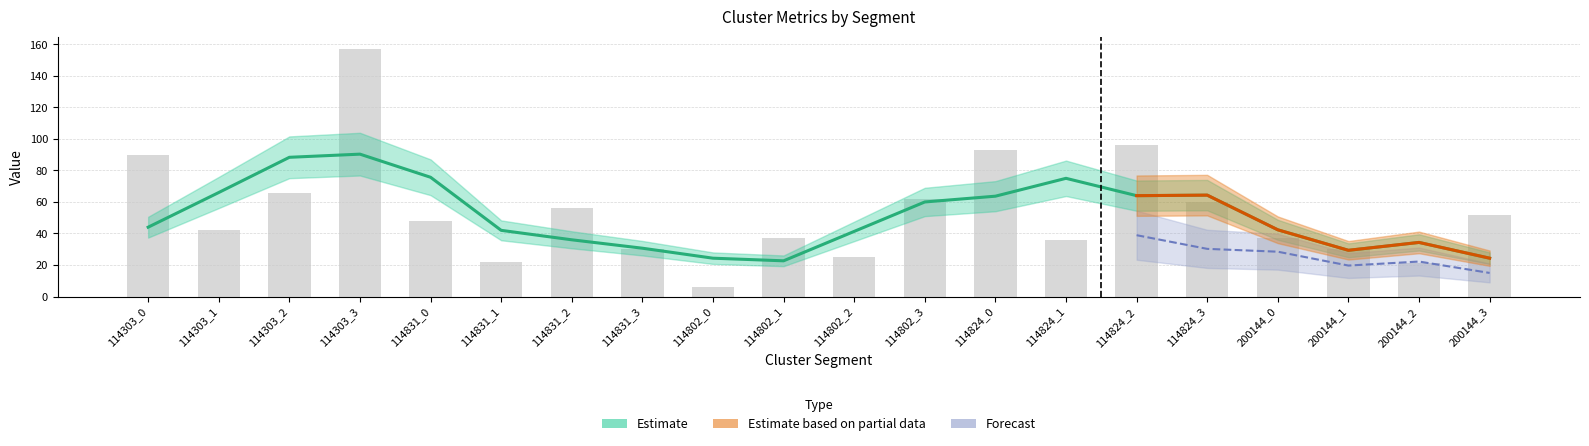

List the labels in order of value, smallest first.

114802_0, 200144_2, 114831_1, 114802_2, 114831_3, 200144_1, 114824_1, 114802_1, 200144_0, 114303_1, 114831_0, 200144_3, 114831_2, 114824_3, 114802_3, 114303_2, 114303_0, 114824_0, 114824_2, 114303_3